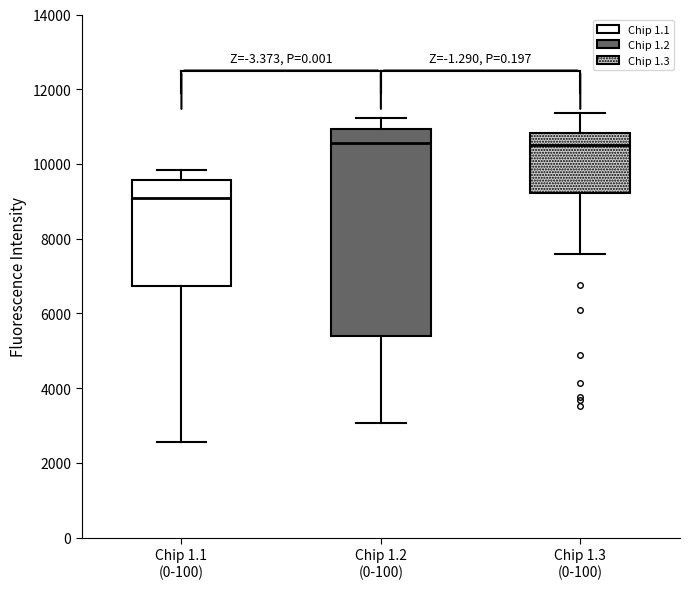

Which box is the tallest, from its lower edge to its upper edge?

Chip 1.2 (0-100)